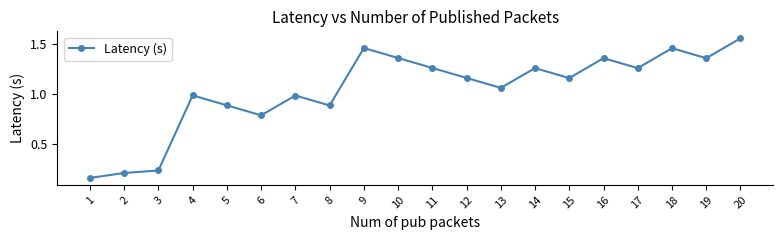

What is the sum of all values?

20.8